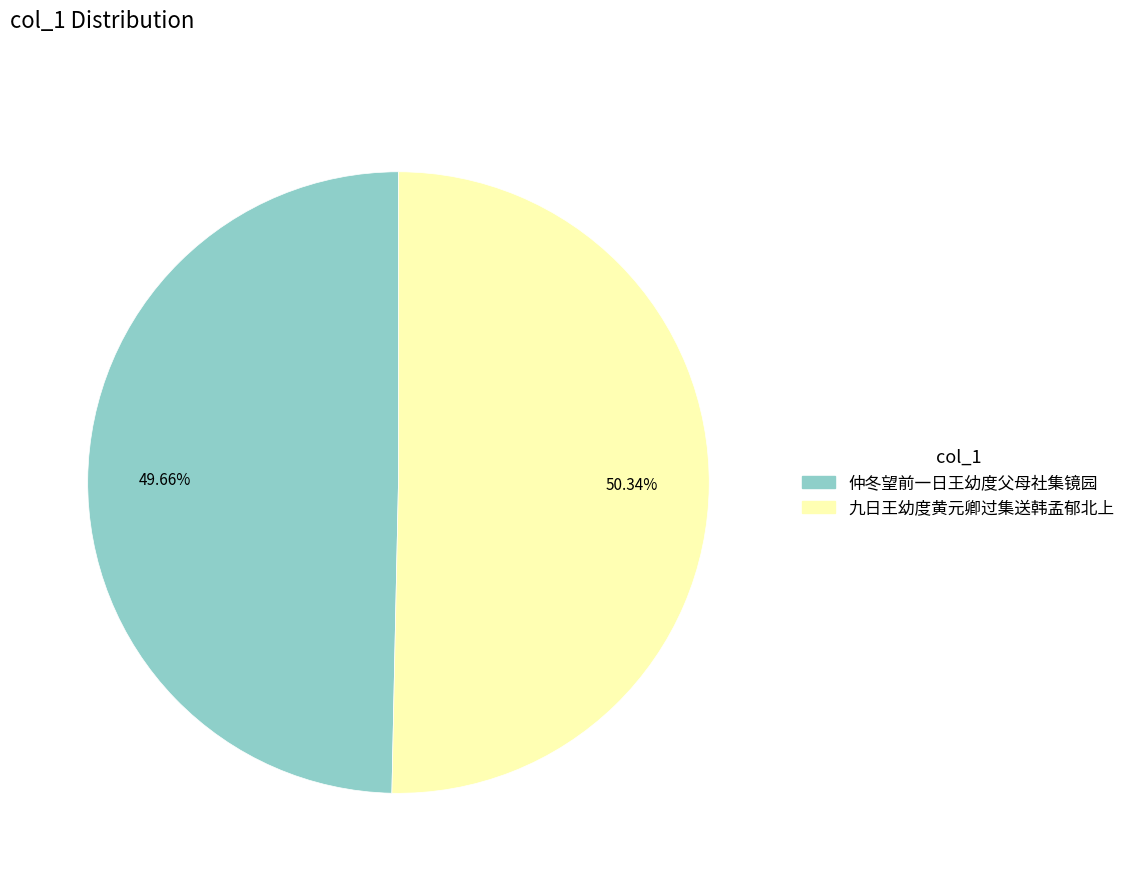

How many segments does this pie chart have?

2